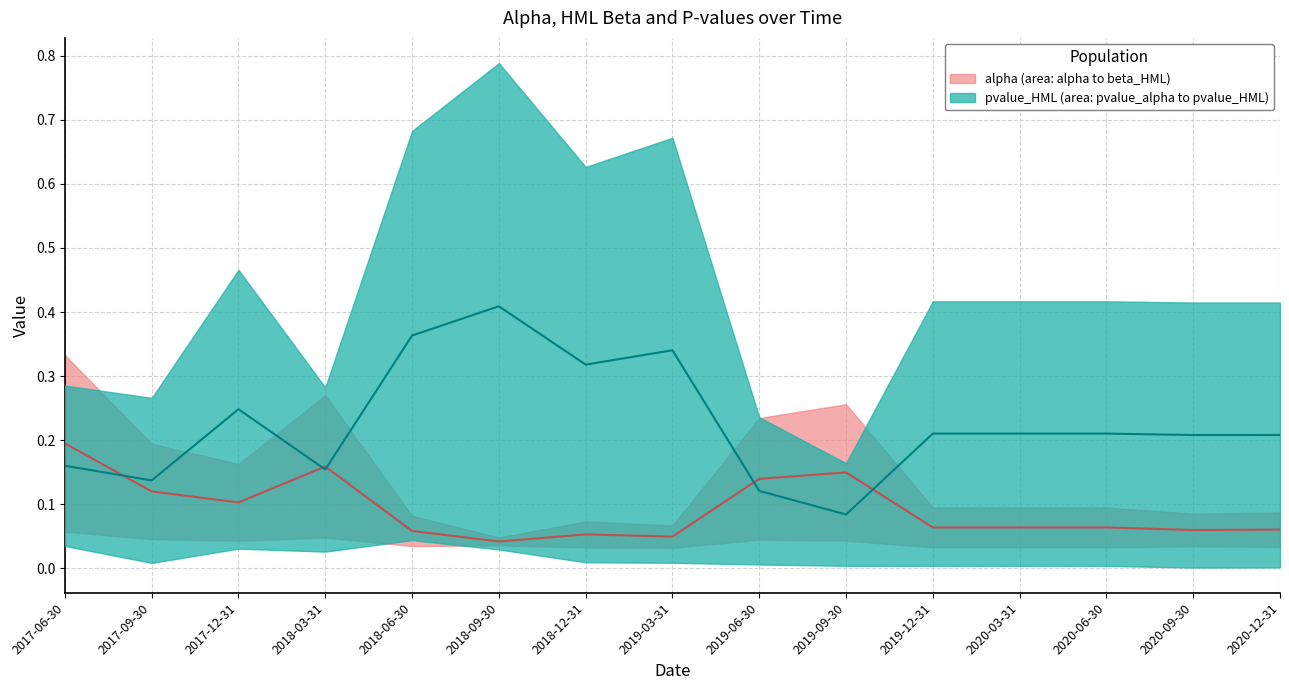

What value does the pvalue_HML series have at 2018-06-30?

0.4